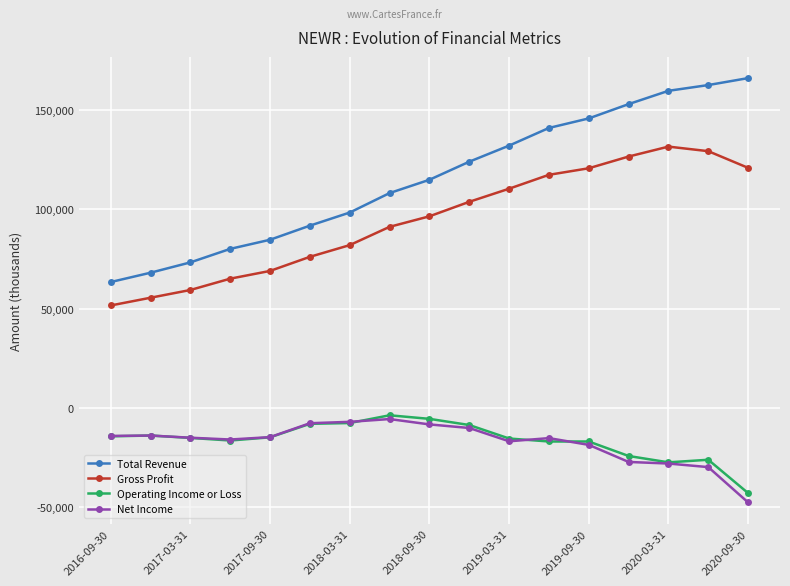

What is the difference between the maximum and minimum values in the Total Revenue series?

102700